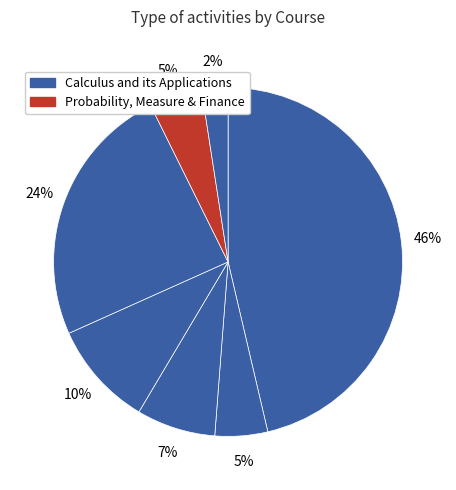

How many segments does this pie chart have?

7